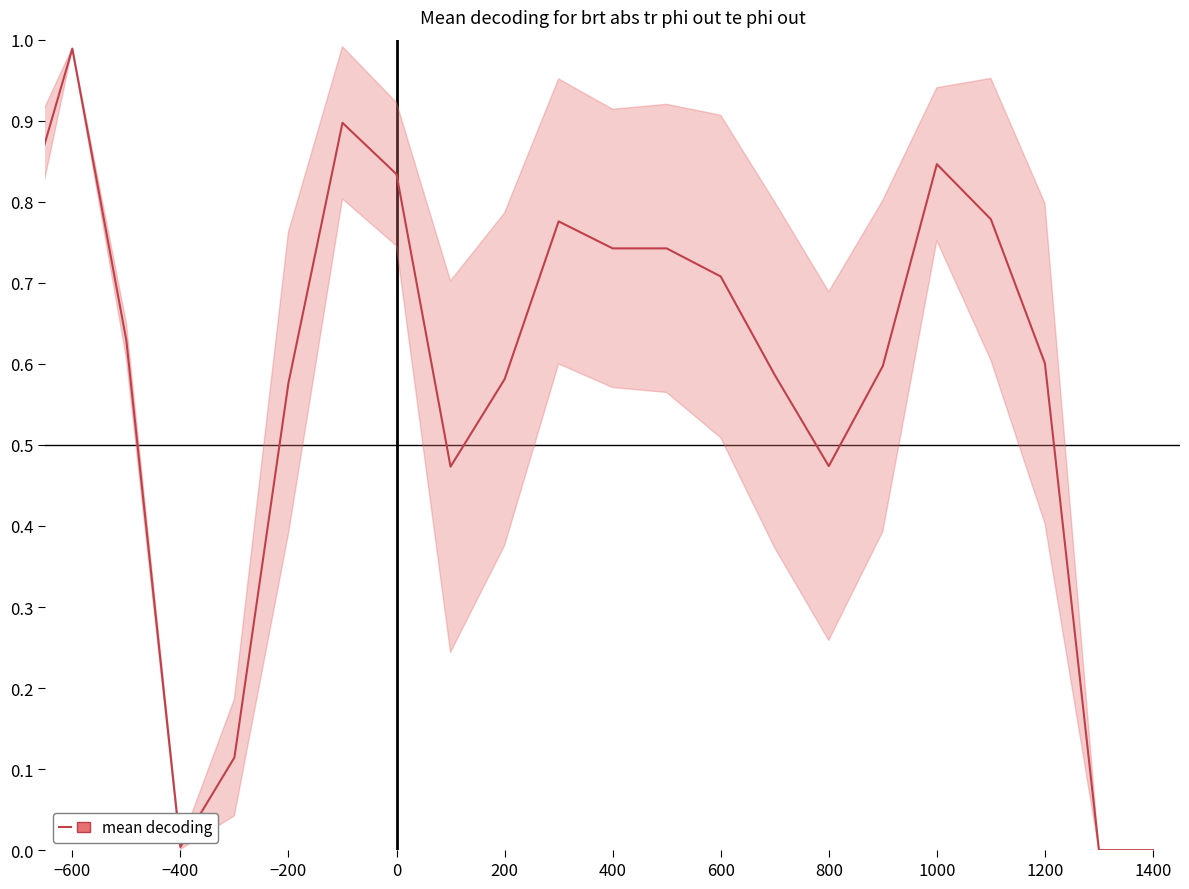

Does the chart have visible grid lines?

No